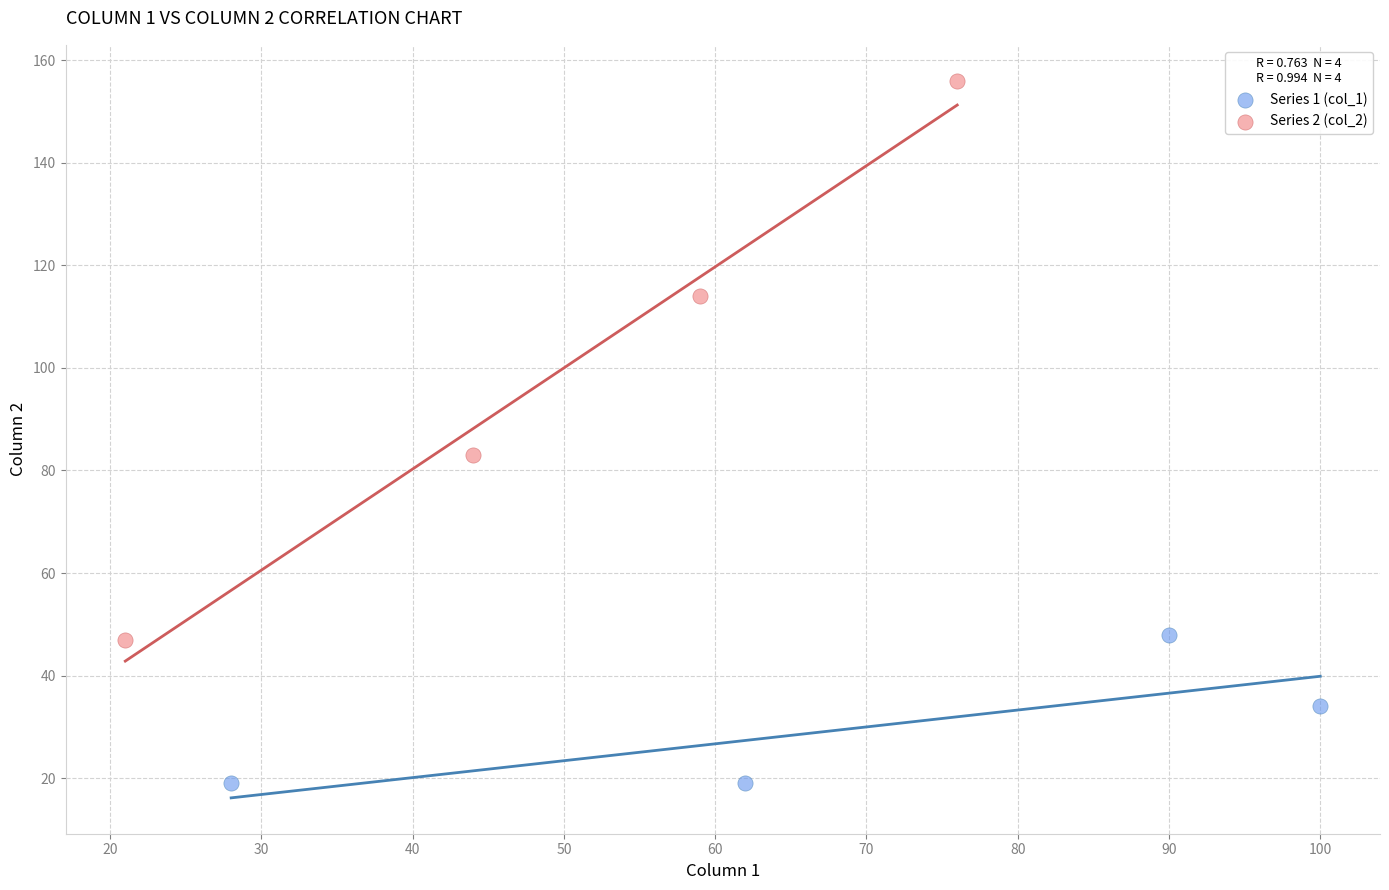

Which series reaches the maximum Y coordinate?

Series 2 (col_2)